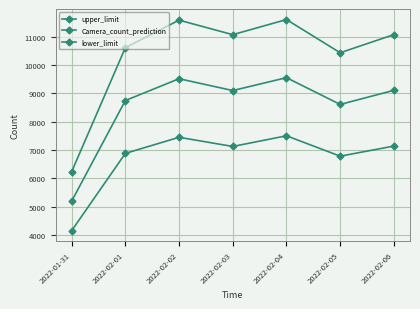

How many categories are shown in the chart?

7